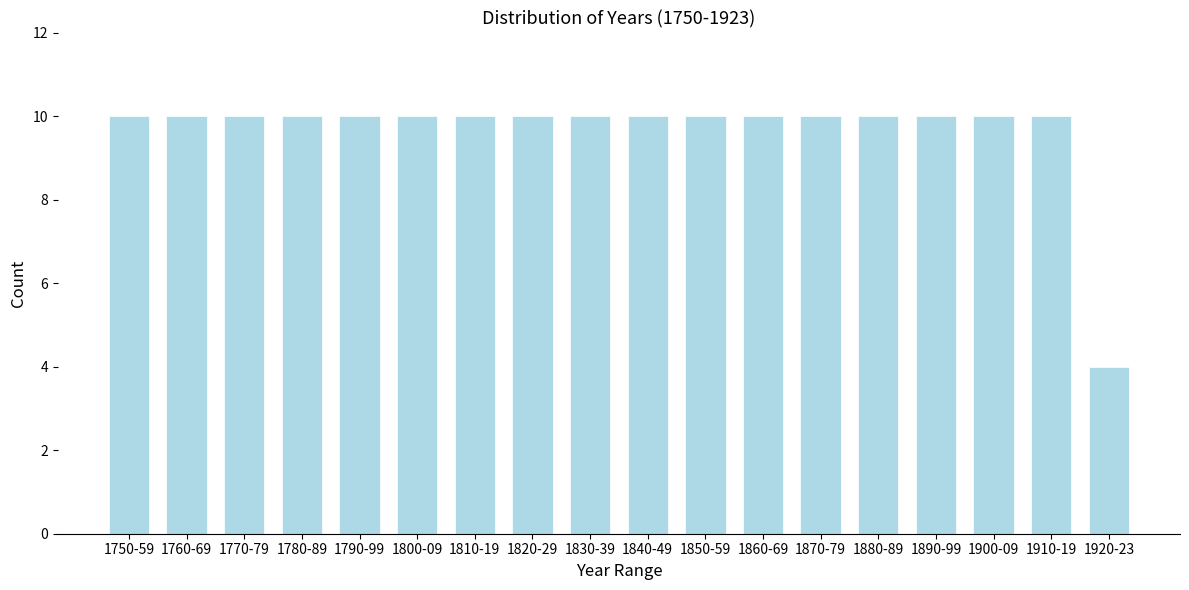

Reading left to right, list all the values displayed in this chart.

10	10	10	10	10	10	10	10	10	10	10	10	10	10	10	10	10	4